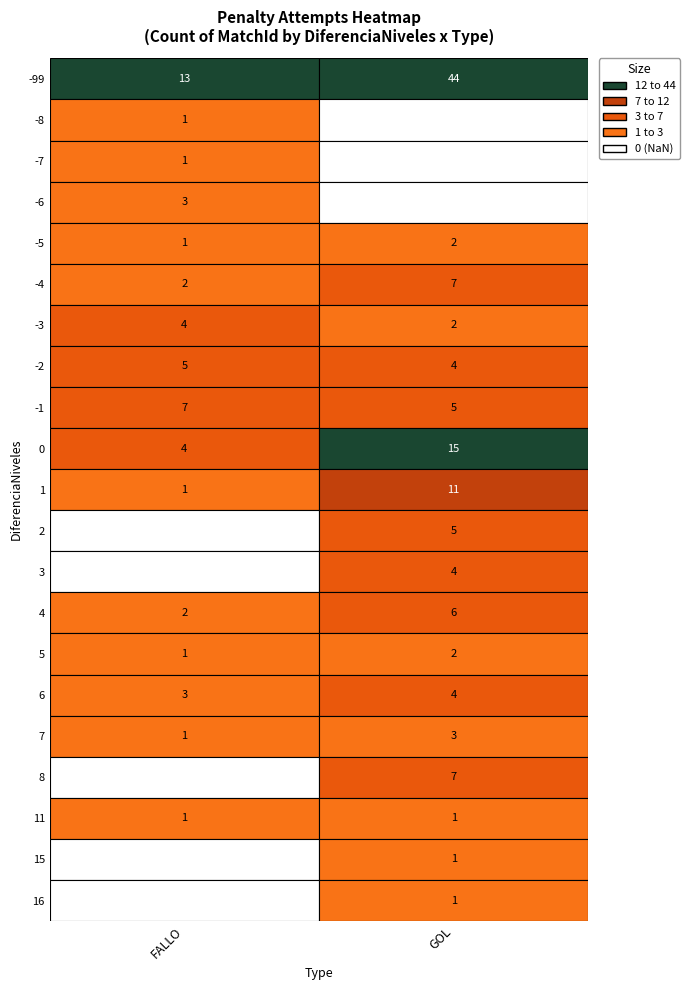

Which series has the largest total across all categories?

-99